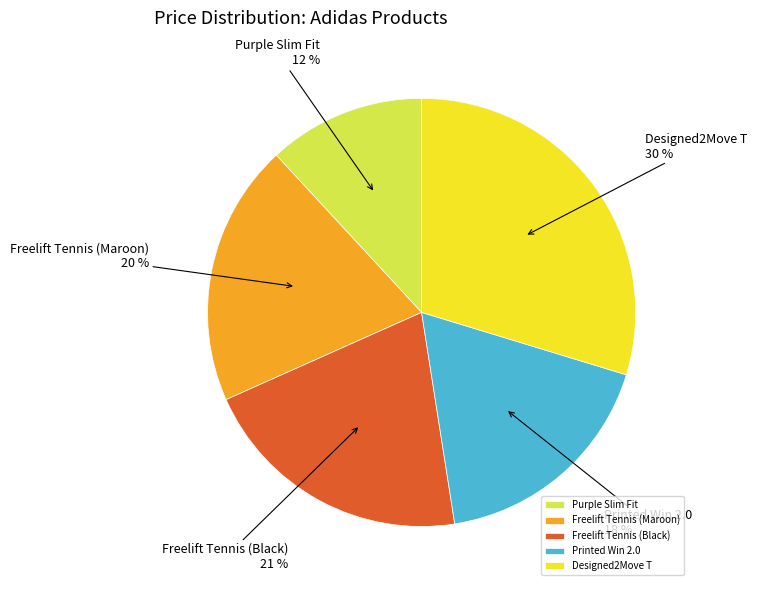

Is it true that Printed Win 2.0 is 9% of the pie?

False